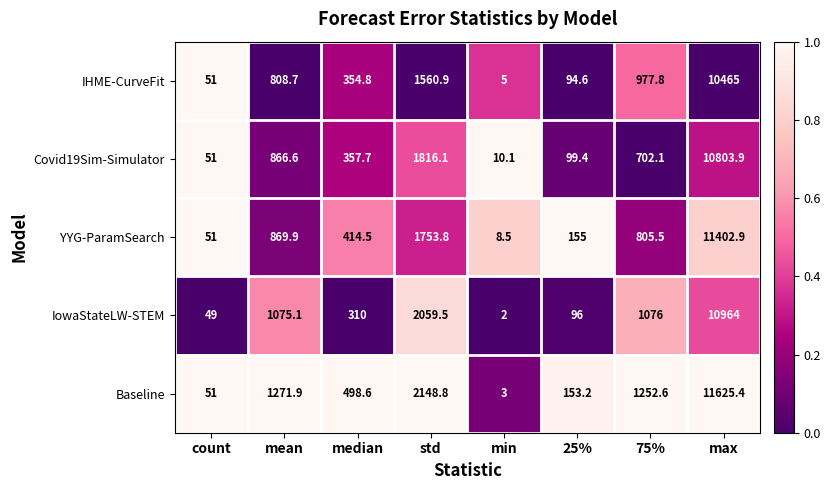

Rank the series at 75% from highest to lowest value.

Baseline, IowaStateLW-STEM, IHME-CurveFit, YYG-ParamSearch, Covid19Sim-Simulator